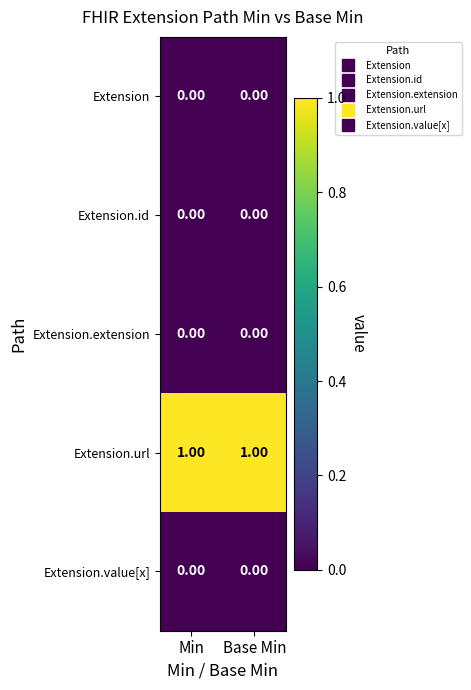

Is the value of Extension at Min greater than the value of Extension.url at Min?

No